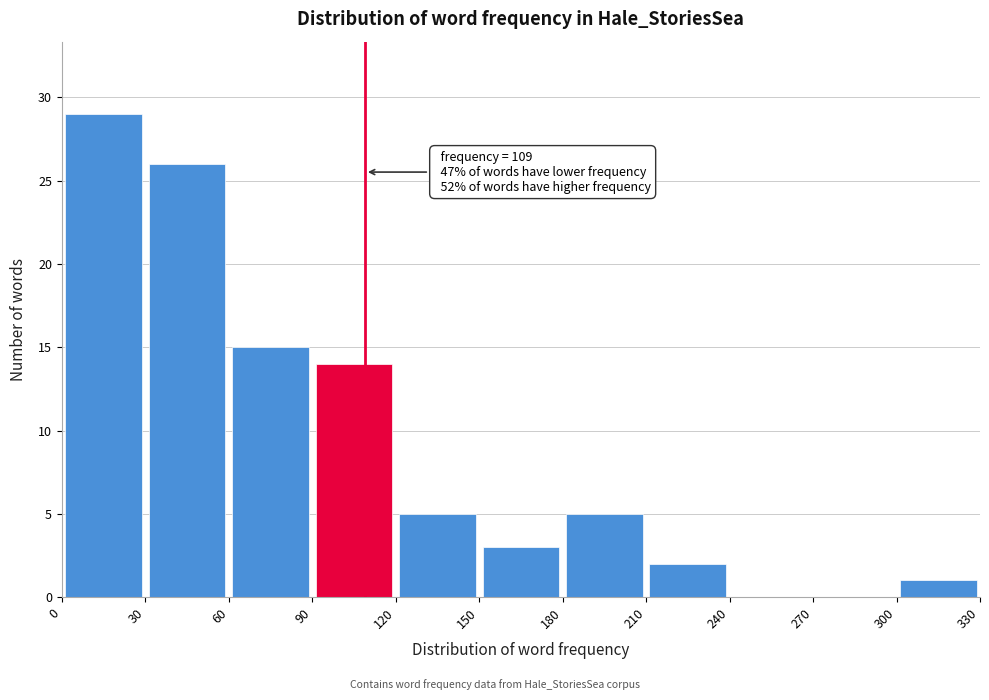

Over which range of the x-axis is the bar tallest?

0 to 30